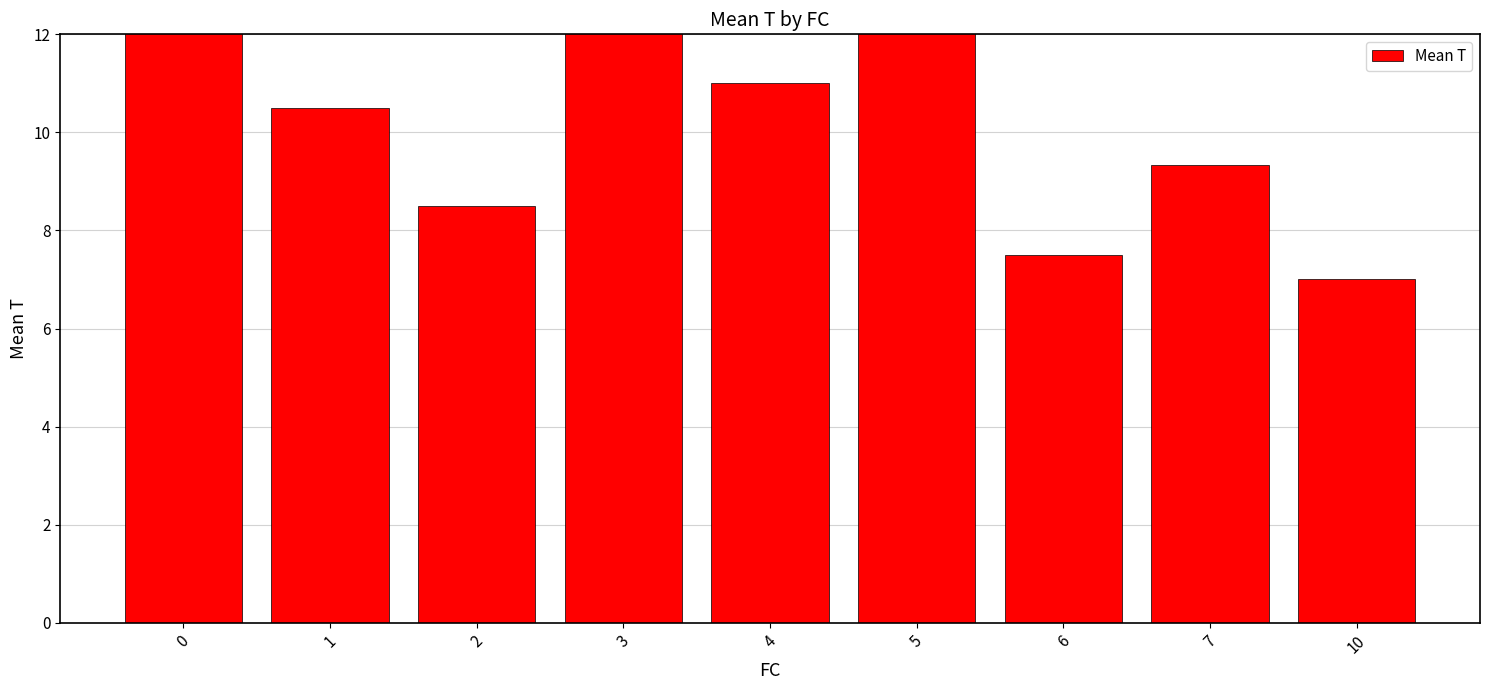

Approximately how many times larger is the value at 6 compared to 4?

0.7